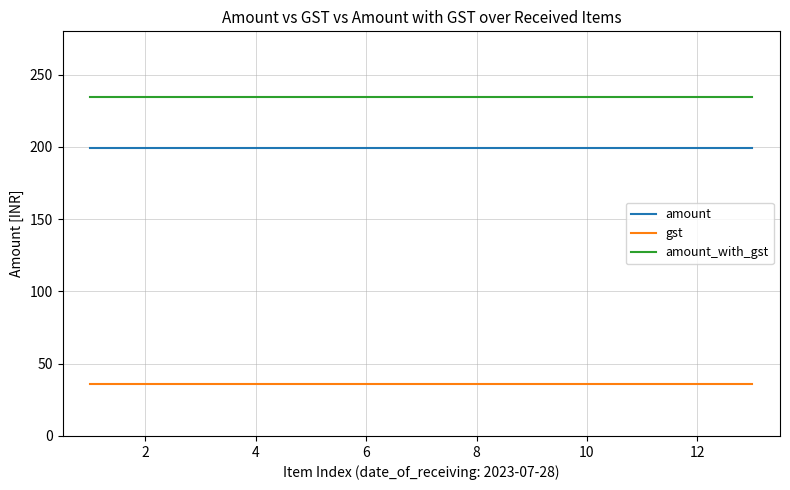

Does the chart have visible grid lines?

Yes